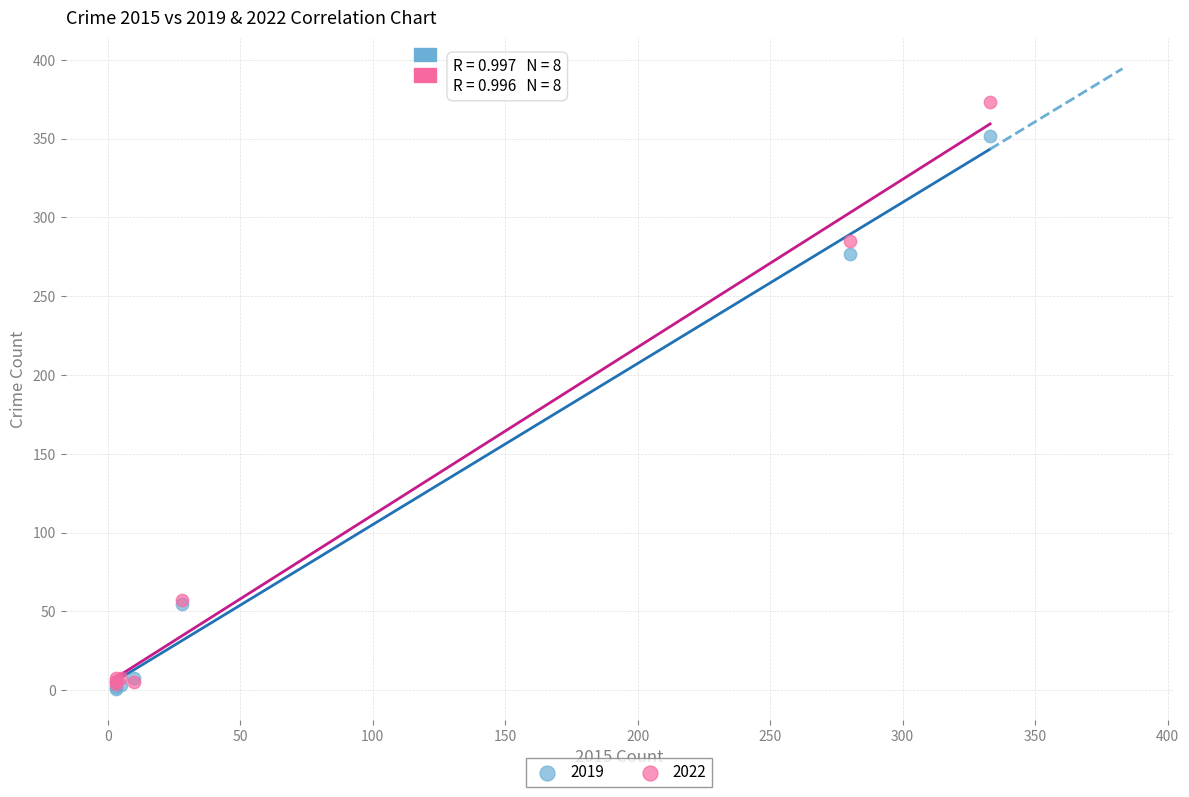

Which series has the widest spread of Y values?

2022